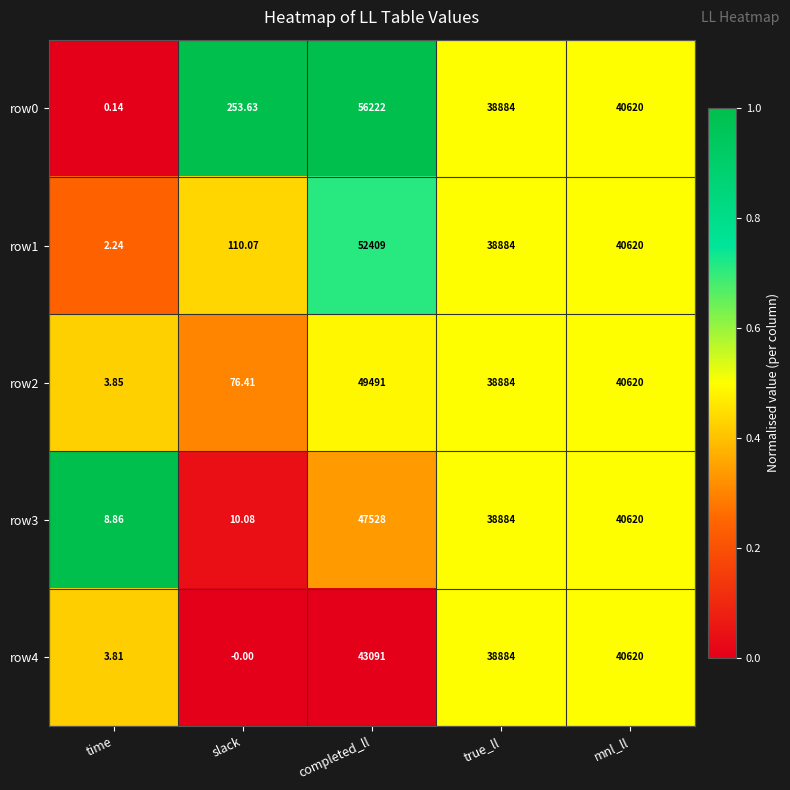

What is the total value across all series at time?

18.9